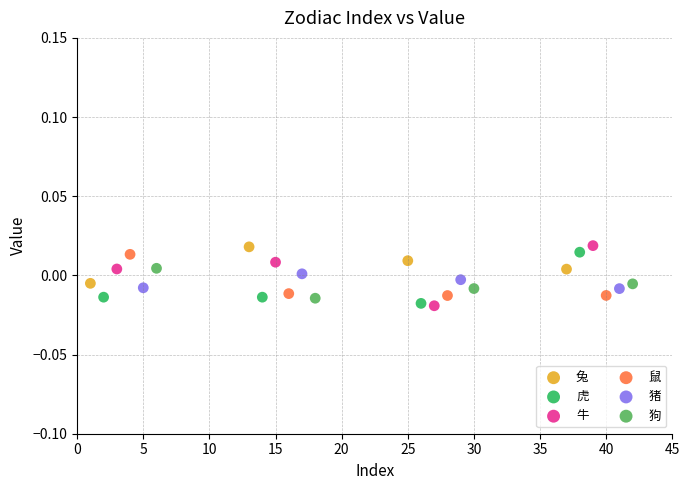

What are all the series names shown in the legend?

兔, 虎, 牛, 鼠, 猪, 狗